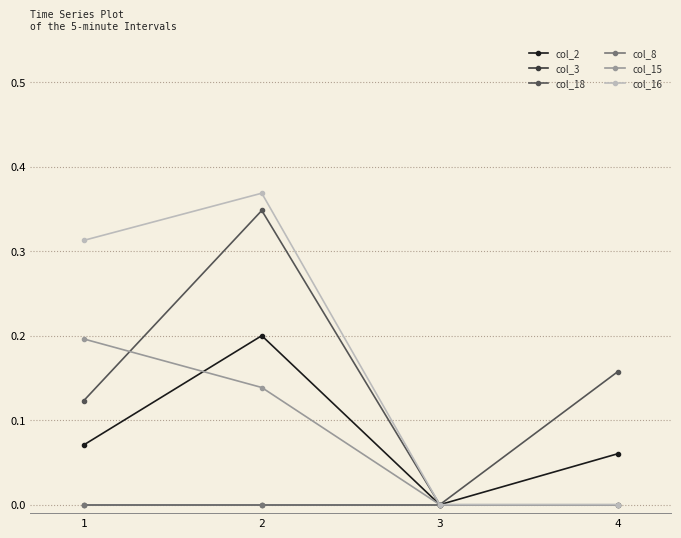

Which category has the highest value in the col_16 series?

2